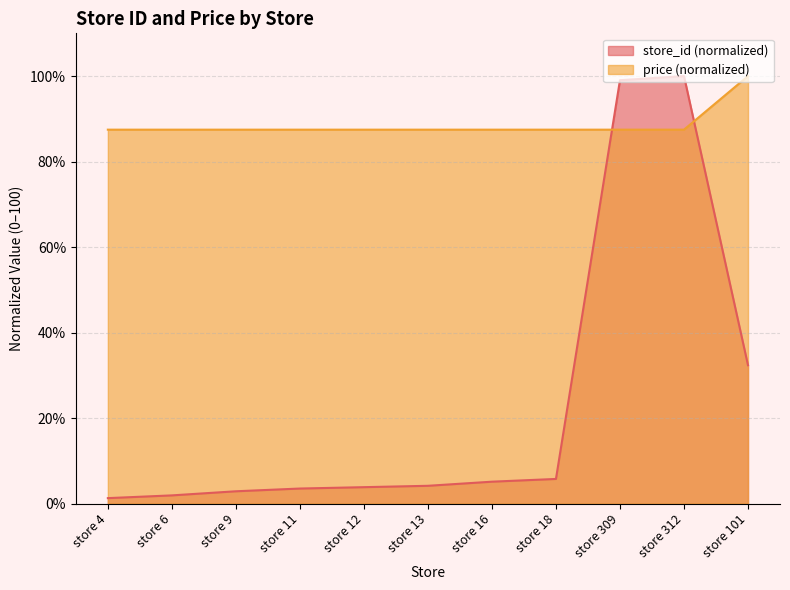

Reading left to right, transcribe all the data shown in this chart.

store_id: store 4=1.3	store 6=1.9	store 9=2.9	store 11=3.5	store 12=3.8	store 13=4.2	store 16=5.1	store 18=5.8	store 309=99.0	store 312=100.0	store 101=32.4
price: store 4=87.5	store 6=87.5	store 9=87.5	store 11=87.5	store 12=87.5	store 13=87.5	store 16=87.5	store 18=87.5	store 309=87.5	store 312=87.5	store 101=100.0